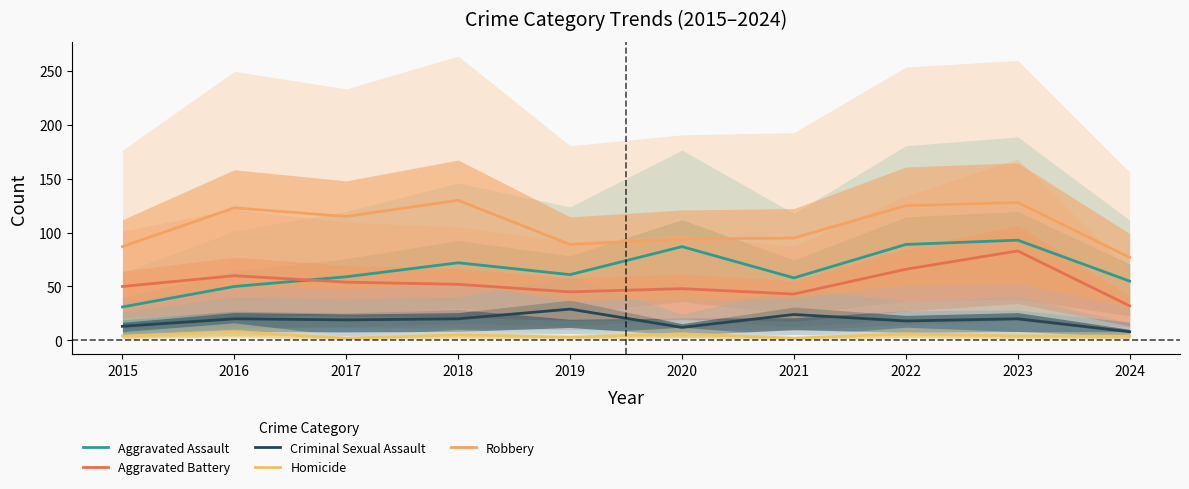

What is the difference between the maximum and second lowest values in the Homicide series?

6